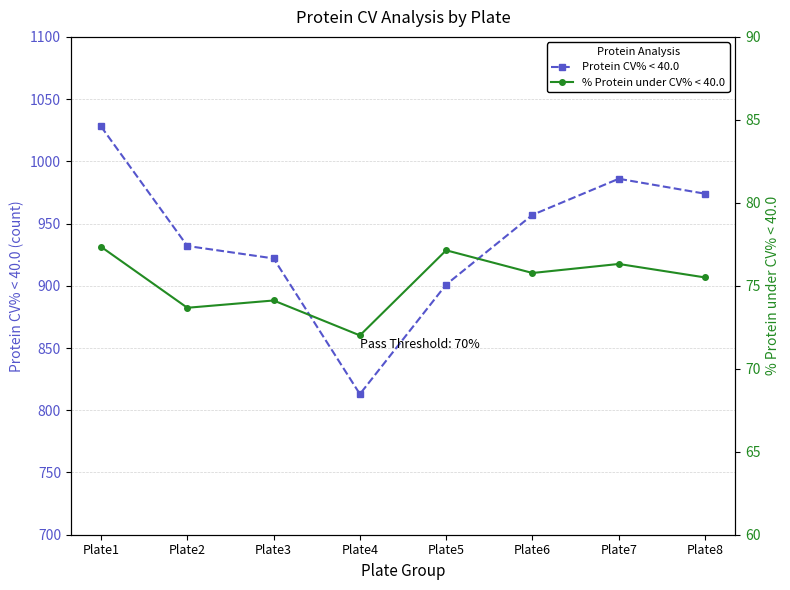

True or false: % Protein under CV% < 40.0 and Protein CV% < 40.0 cross at least once.

False